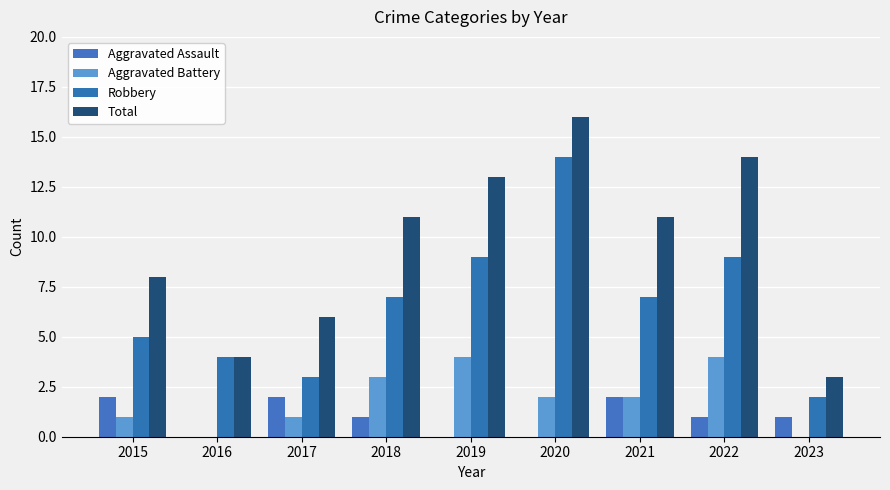

At how many categories does at least one series exceed 7?

6